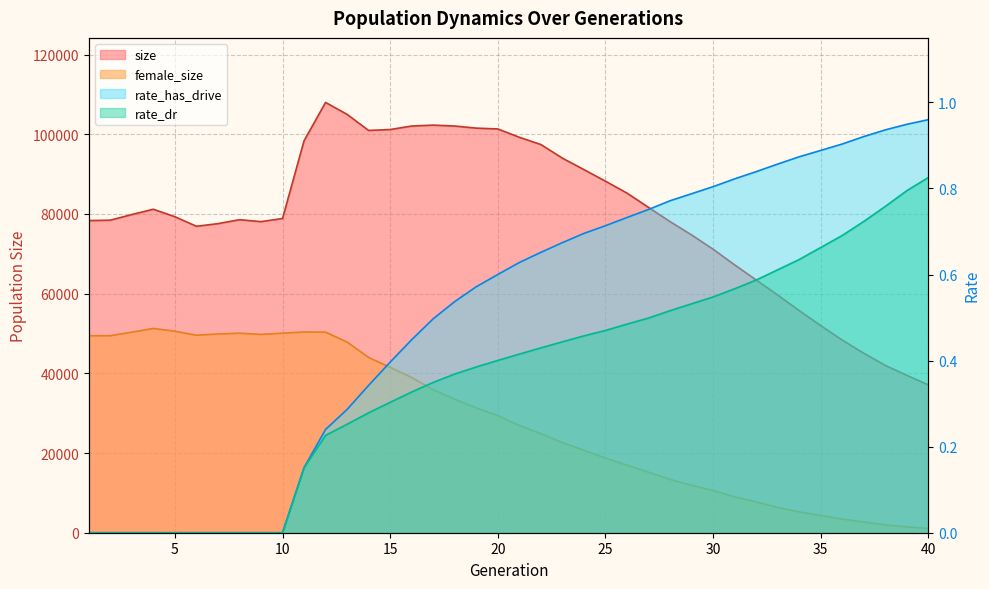

At which label does female_size reach its peak?

4